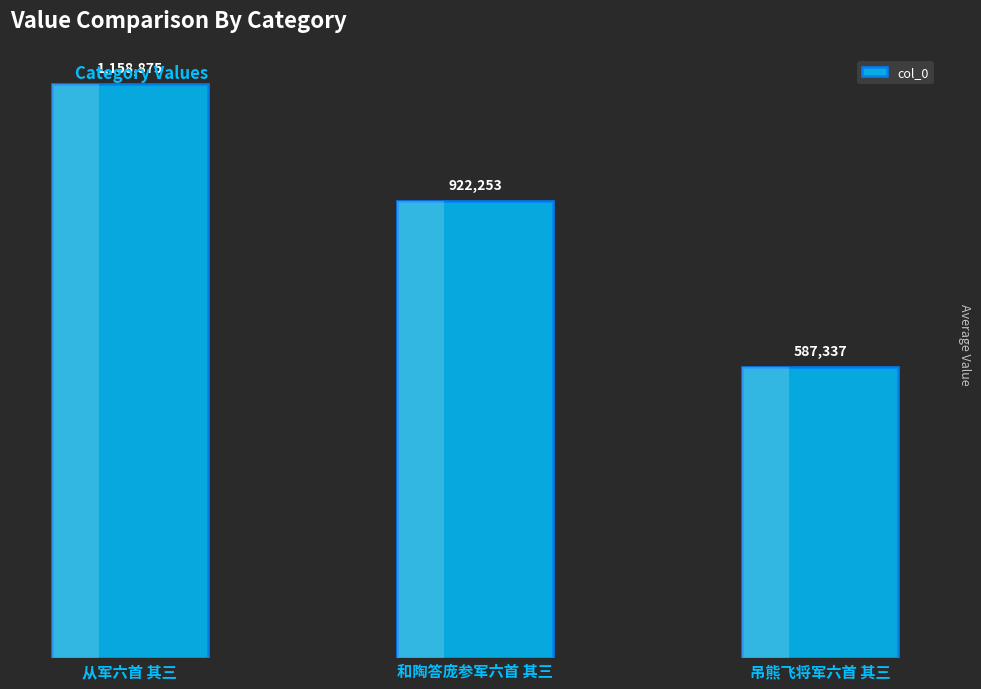

What is the difference between the maximum and minimum values?

571538